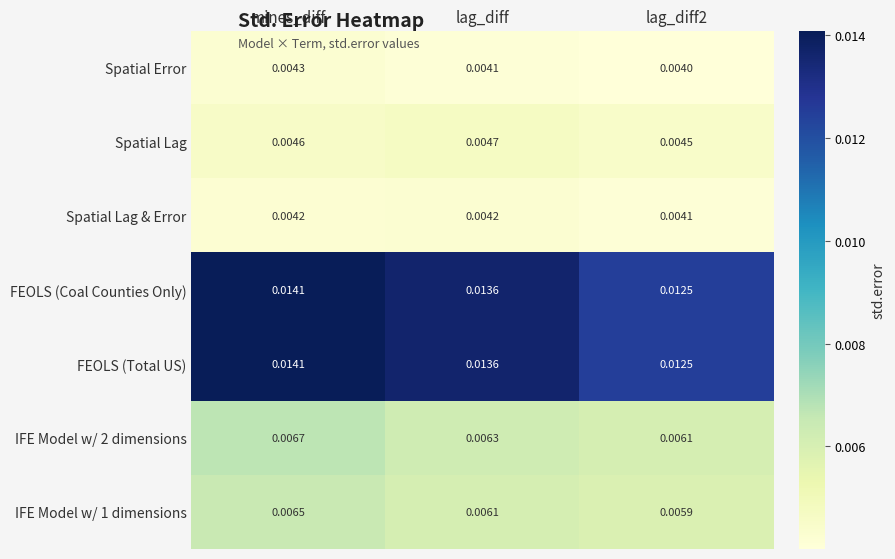

At which category is the sum across all series the highest?

mines_diff